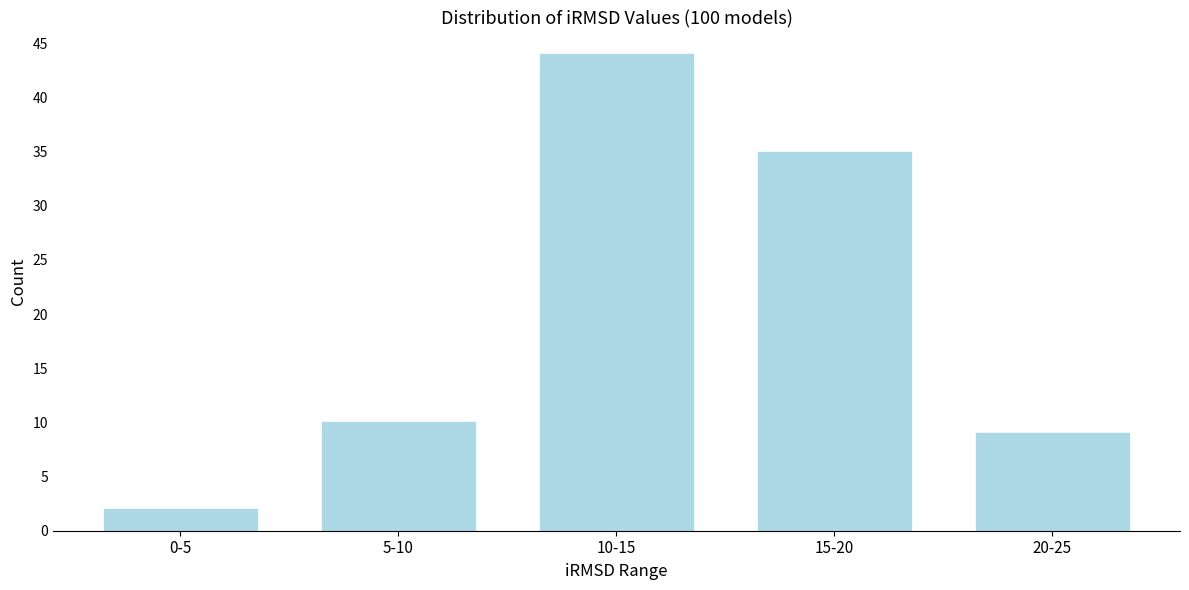

Reading left to right, transcribe all the data shown in this chart.

0-5=2	5-10=10	10-15=44	15-20=35	20-25=9